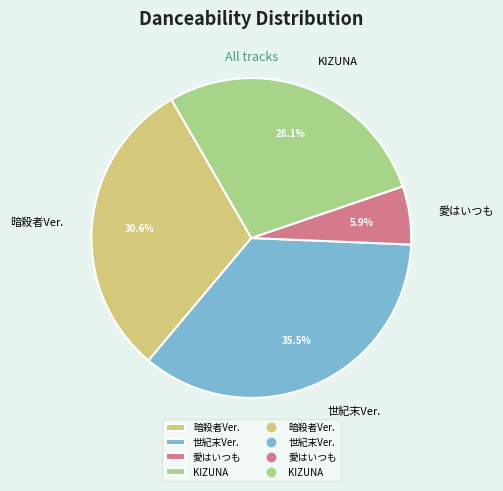

Combined, do 愛はいつも and KIZUNA account for over 50%?

No